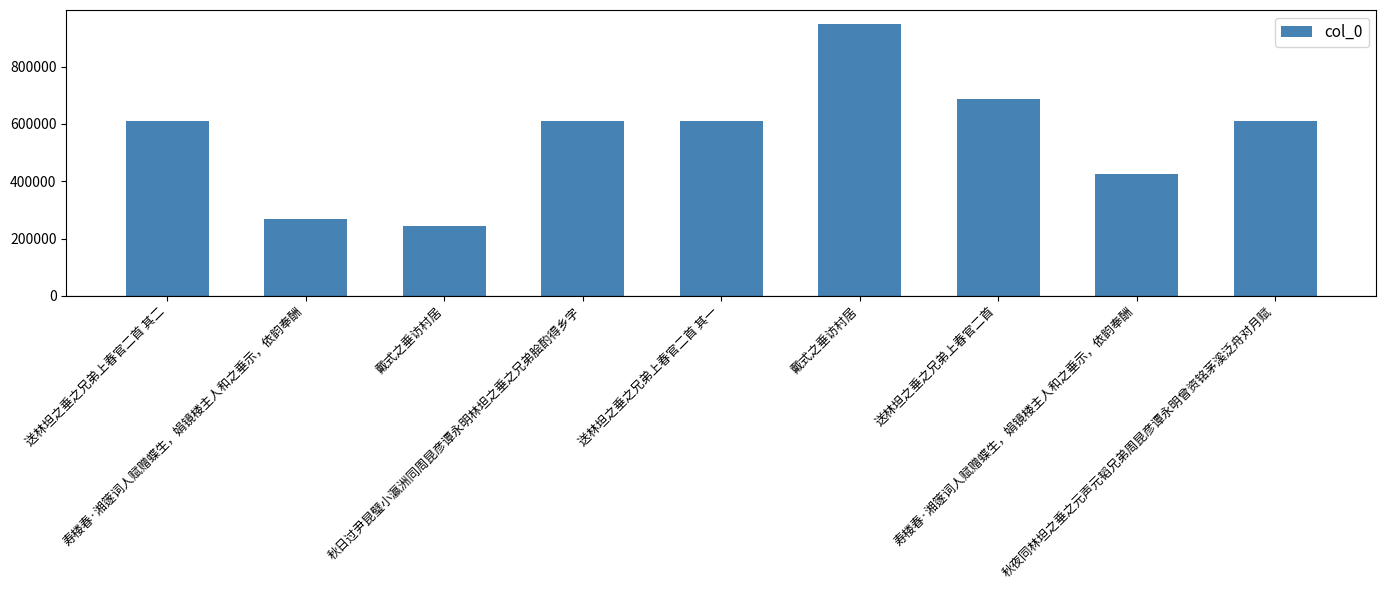

How many bars are there in total?

9